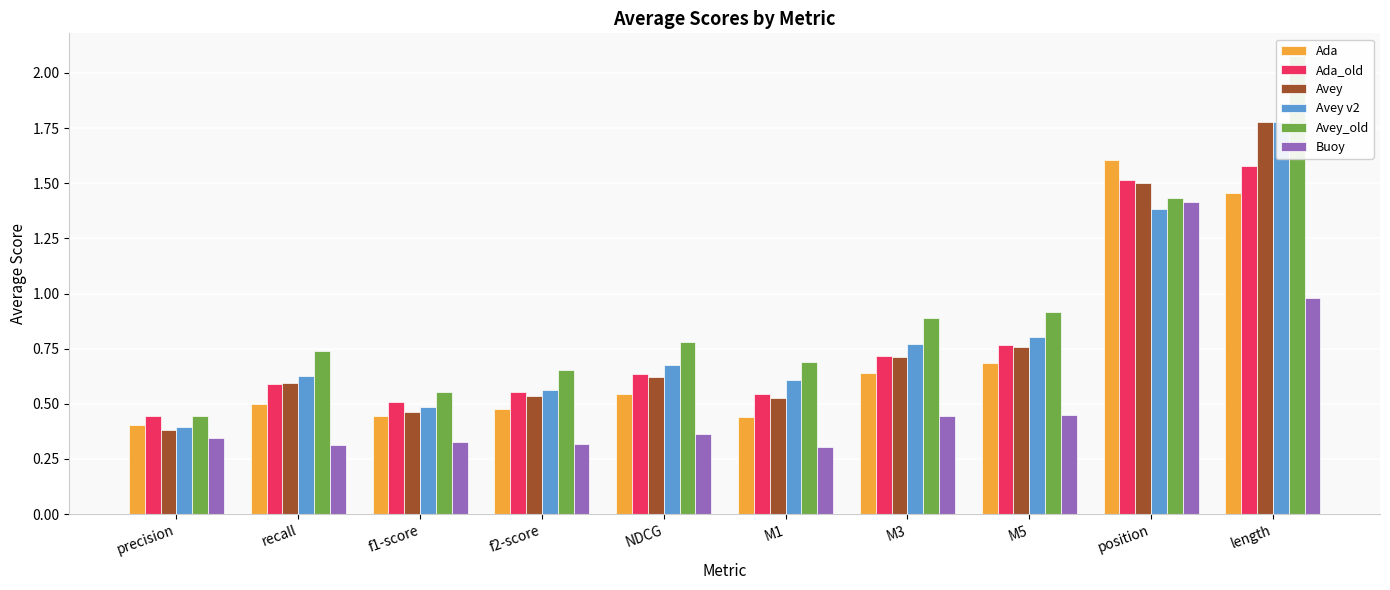

Are the bars grouped side by side (vs. stacked)?

Yes